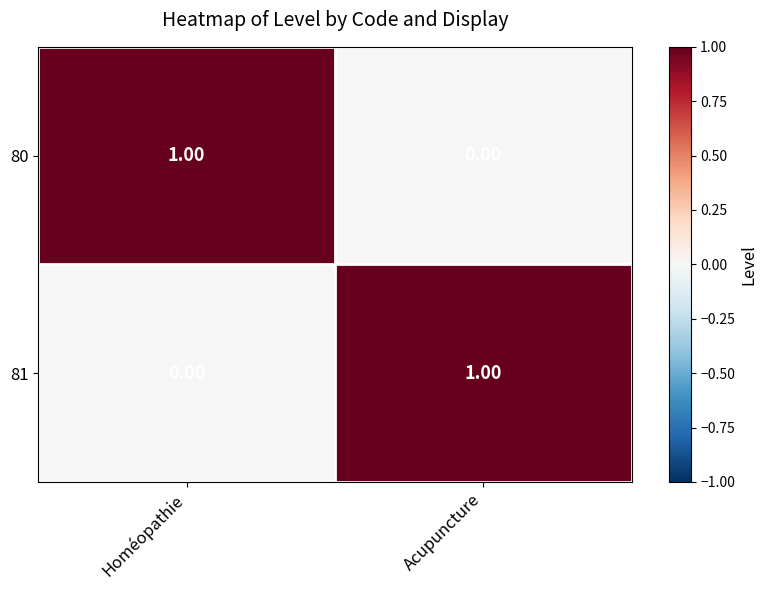

List the labels in order of 81 value, smallest first.

Homéopathie, Acupuncture